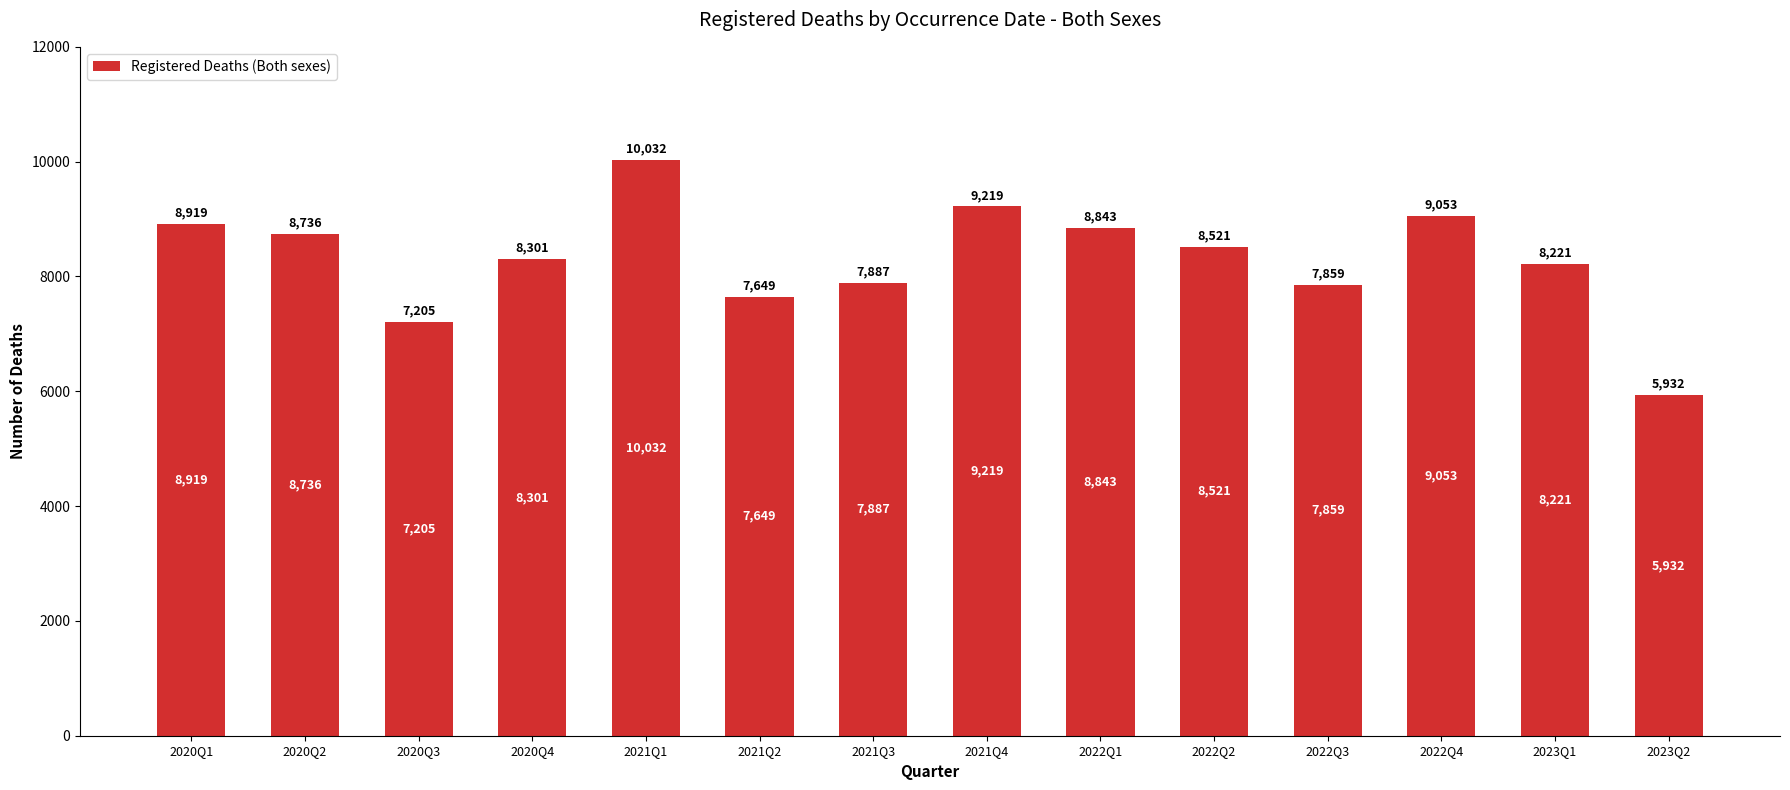

Does the chart contain any negative values?

No